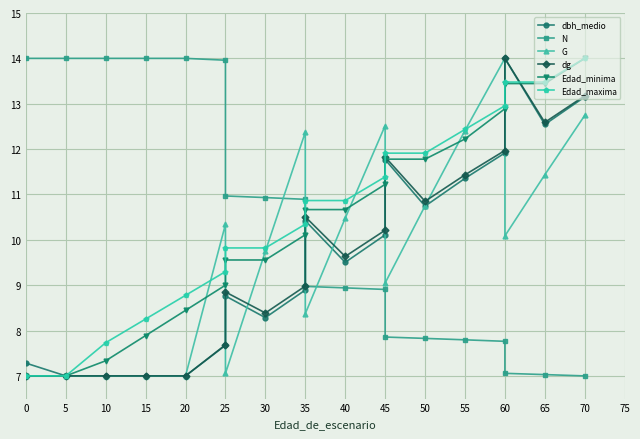

Reading right to left, transcribe all the data shown in this chart.

dbh_medio: 13.2	12.5	14.0	11.9	11.4	10.7	11.8	10.1	9.5	10.4	8.9	8.3	8.8	7.7	7.0	7.0	7.0	7.0	7.3
N: 7.0	7.0	7.1	7.8	7.8	7.8	7.9	8.9	8.9	9.0	10.9	10.9	11.0	14.0	14.0	14.0	14.0	14.0	14.0
G: 12.7	11.4	10.1	14.0	12.4	10.7	9.0	12.5	10.5	8.4	12.4	9.7	7.1	10.3	7.0	7.0	7.0	7.0	7.0
dg: 13.2	12.6	14.0	12.0	11.4	10.8	11.8	10.2	9.6	10.5	9.0	8.4	8.8	7.7	7.0	7.0	7.0	7.0	7.0
Edad_minima: 14.0	13.4	13.4	12.9	12.2	11.8	11.8	11.2	10.7	10.7	10.1	9.6	9.6	9.0	8.4	7.9	7.3	7.0	7.0
Edad_maxima: 14.0	13.5	13.5	13.0	12.4	11.9	11.9	11.4	10.9	10.9	10.3	9.8	9.8	9.3	8.8	8.3	7.7	7.0	7.0